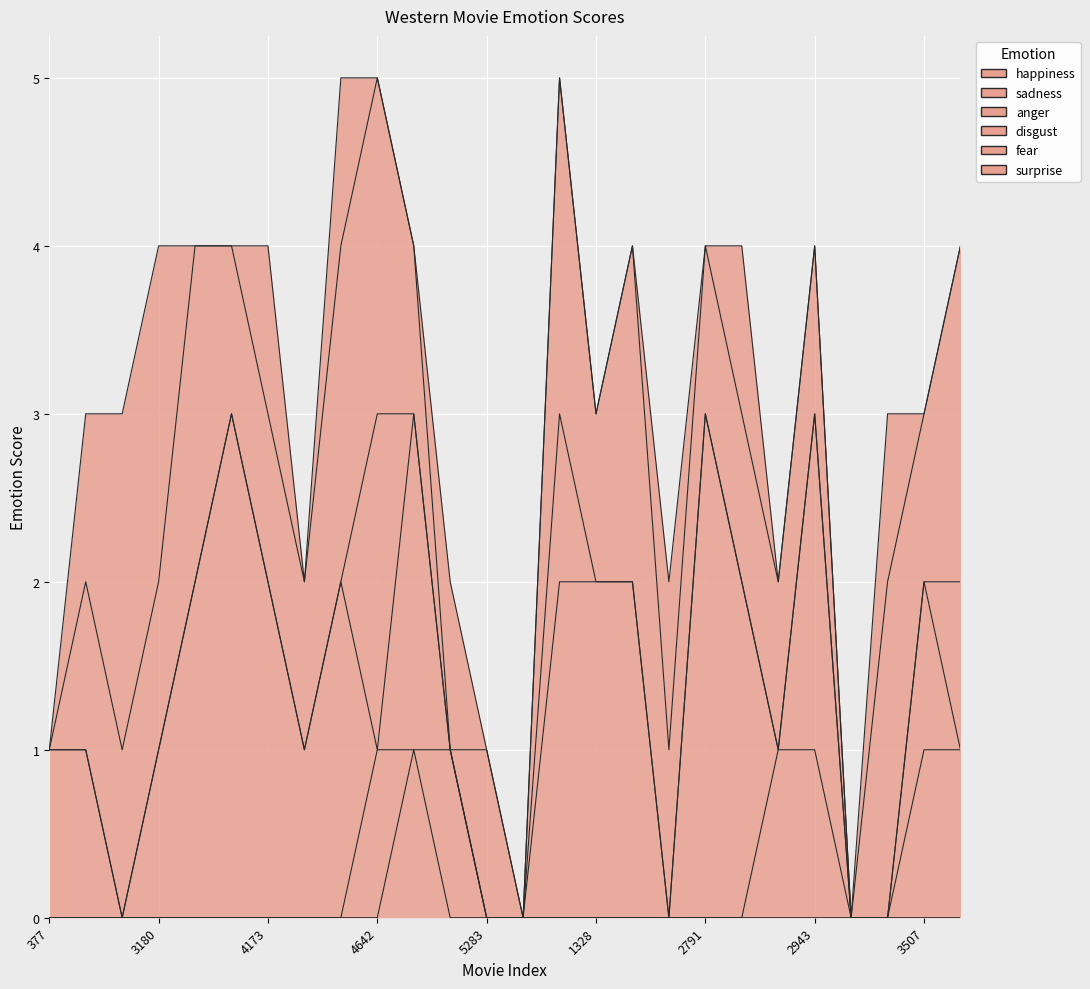

True or false: fear has a value of 1 at 5283.

False